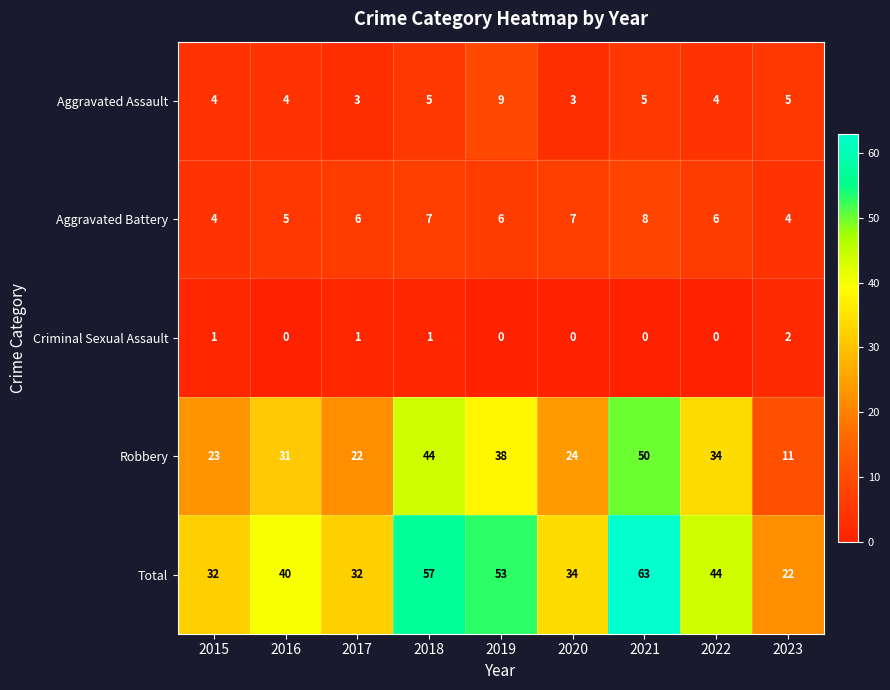

Rank the series at 2020 from lowest to highest value.

Criminal Sexual Assault, Aggravated Assault, Aggravated Battery, Robbery, Total